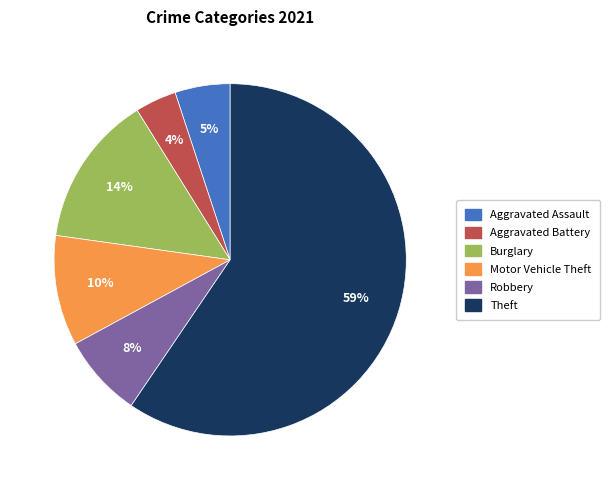

How many slices are in this pie chart?

6